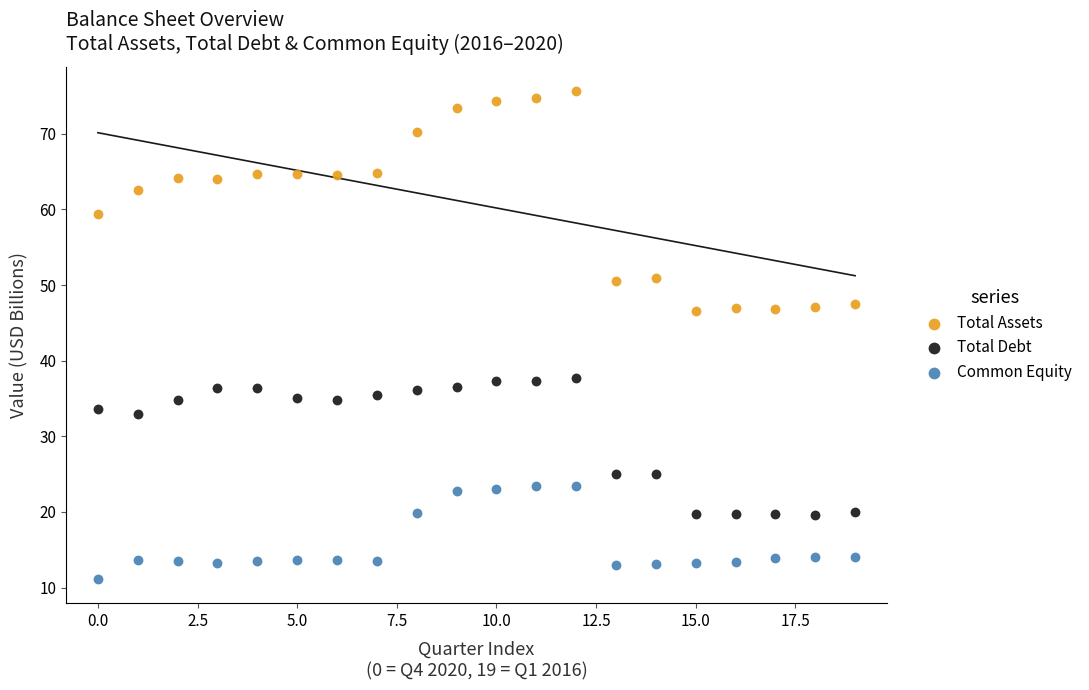

What are all the series names shown in the legend?

Total Assets, Total Debt, Common Equity